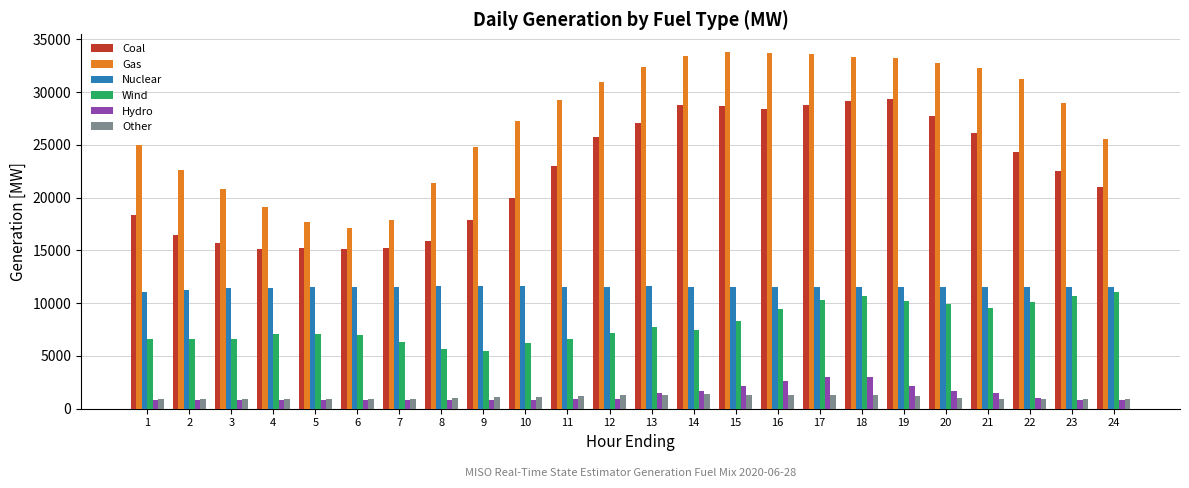

Which series has the largest total across all categories?

Gas